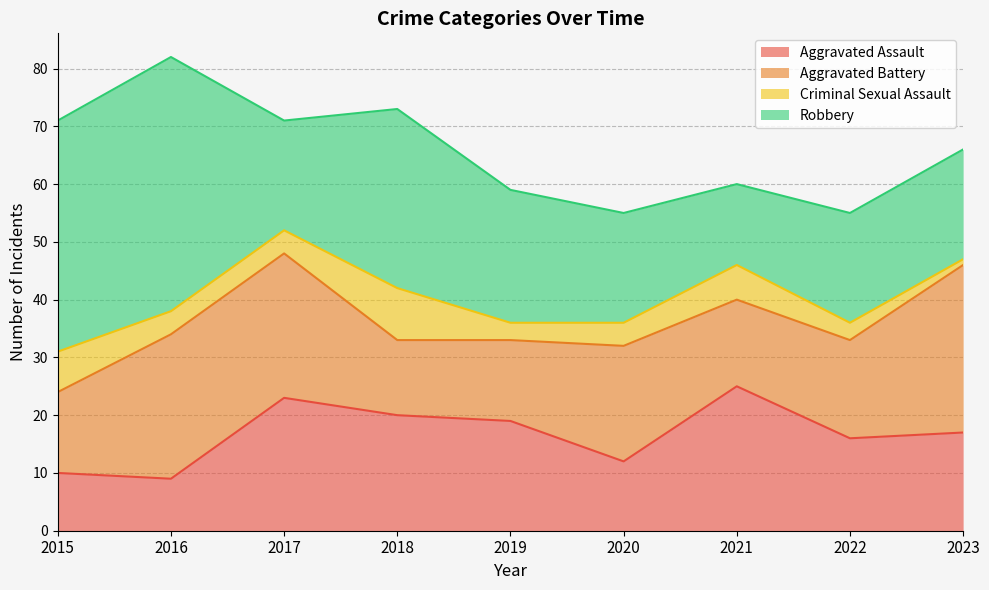

True or false: Criminal Sexual Assault has a value of 16 at 2018.

False